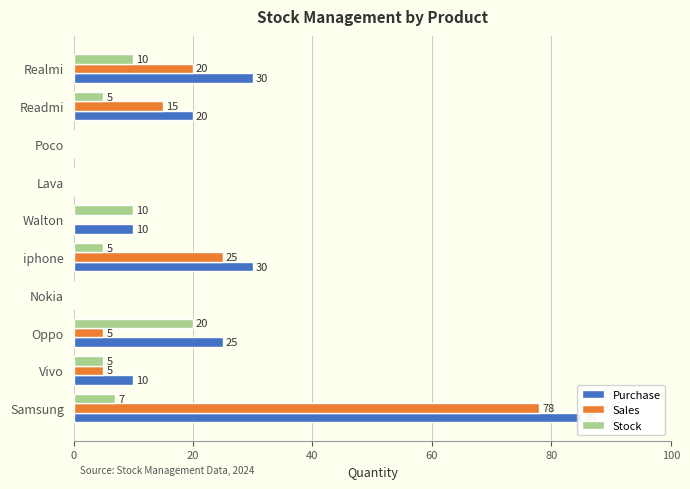

How many bars are there in each group?

3